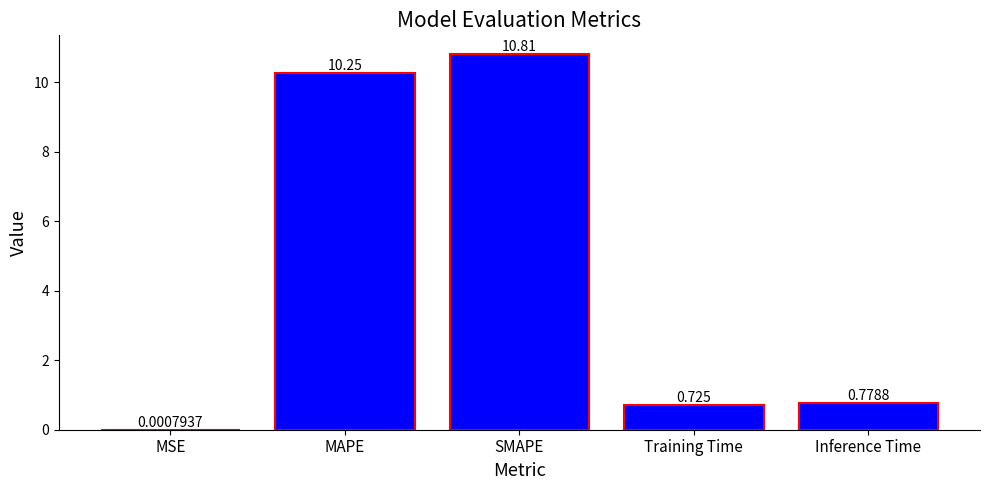

What is the difference between the values at SMAPE and MSE?

10.8